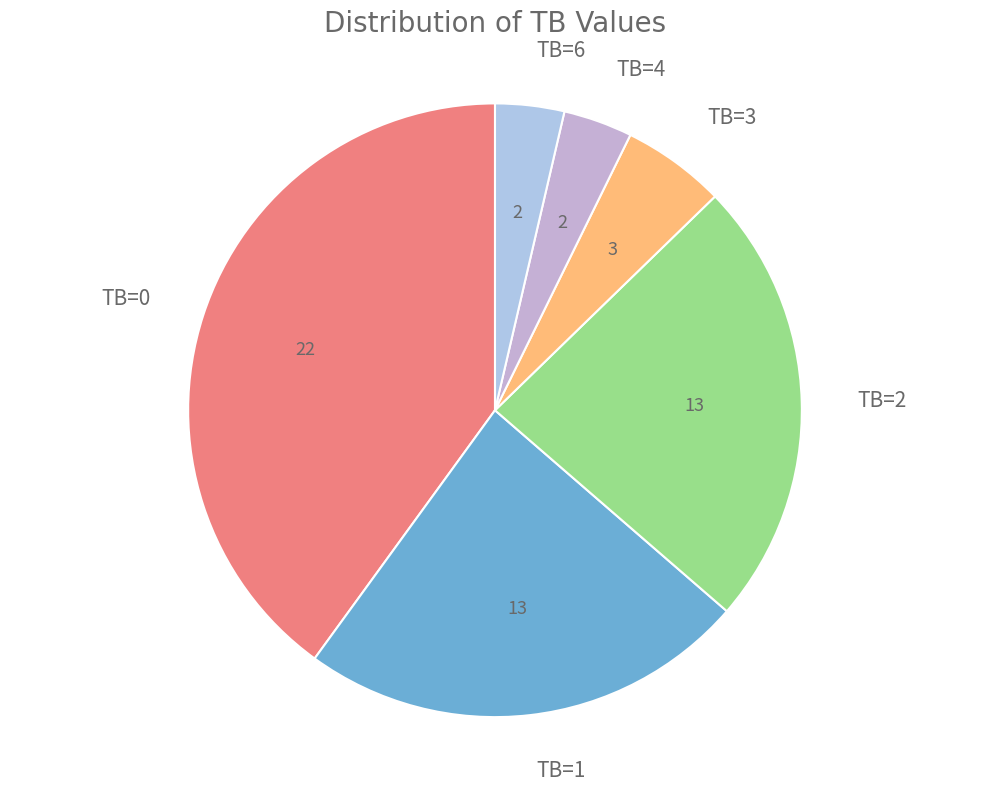

Is the sum of TB=0 and TB=6 greater than half?

No